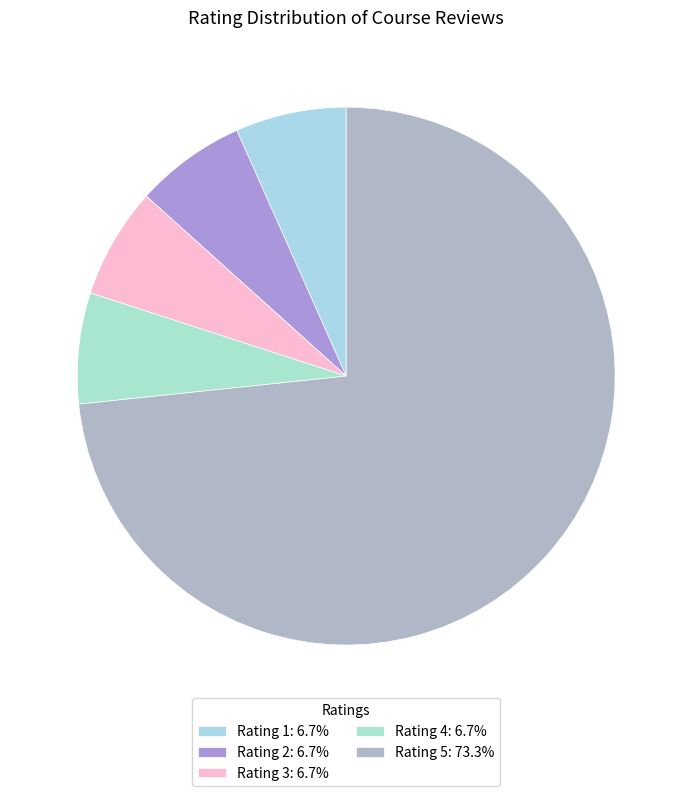

To the nearest percent, what is the average slice percentage?

20%